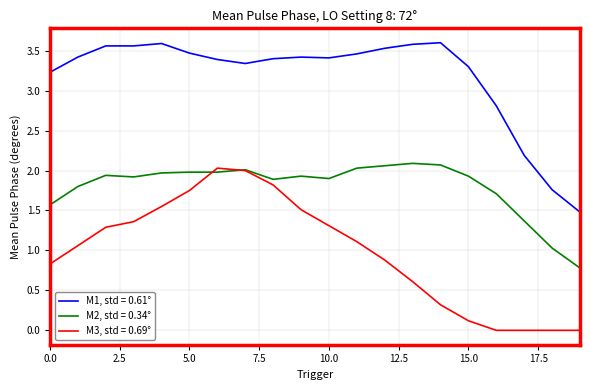

Which series has the largest total across all categories?

M1, std = 0.61°